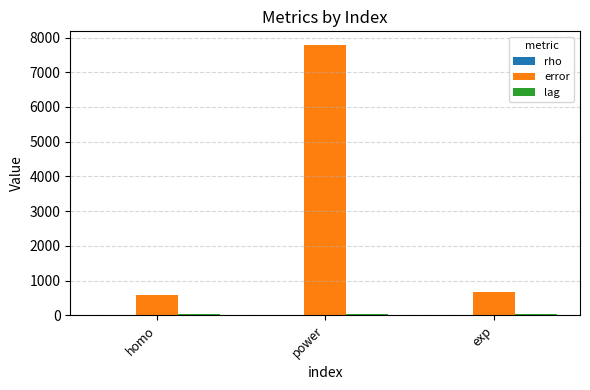

True or false: error has a value of 7789.2 at power.

True